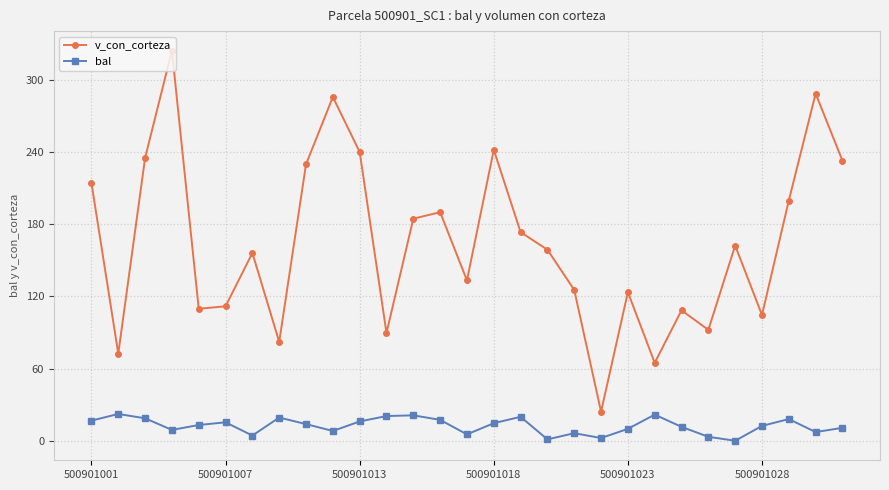

What is the difference between the maximum and minimum values in the v_con_corteza series?

300.1